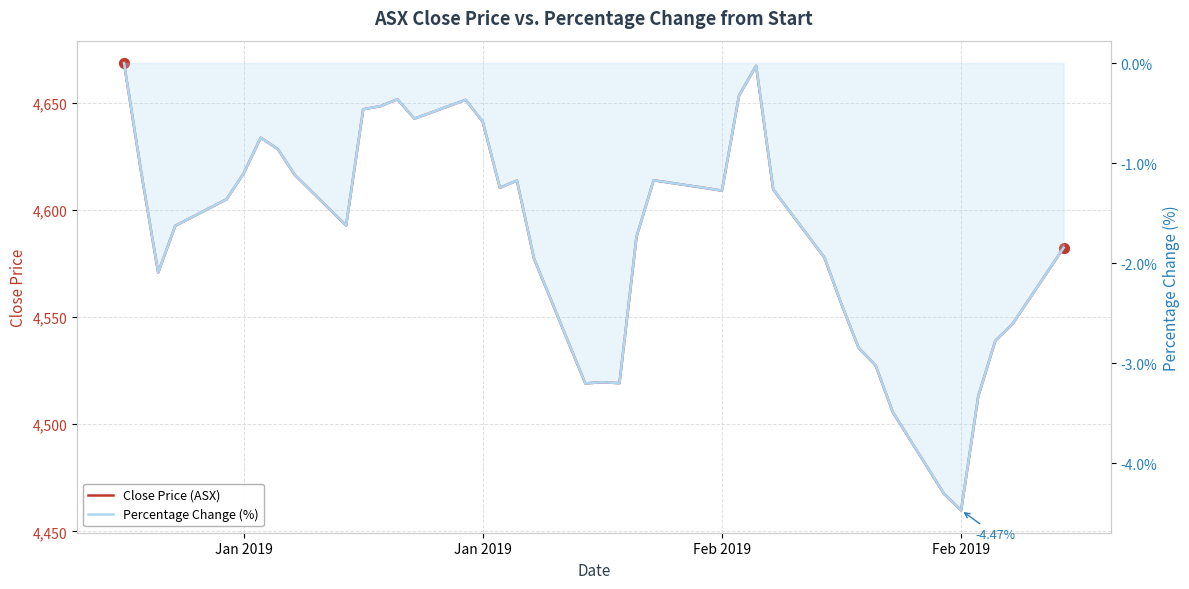

Which series has the largest total across all categories?

Close Price (ASX)